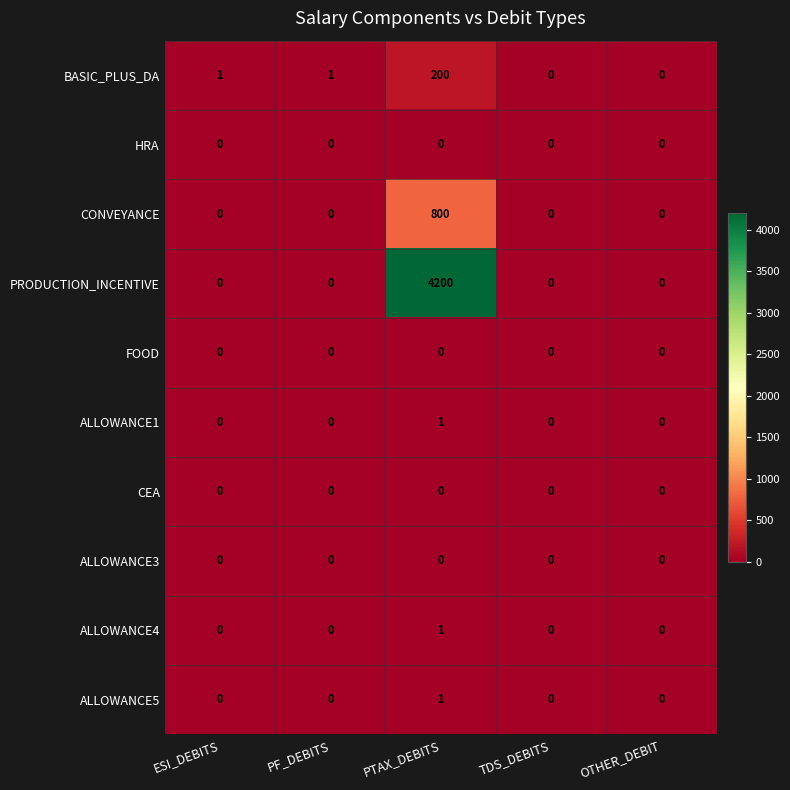

How many positive values does the CONVEYANCE series have?

1